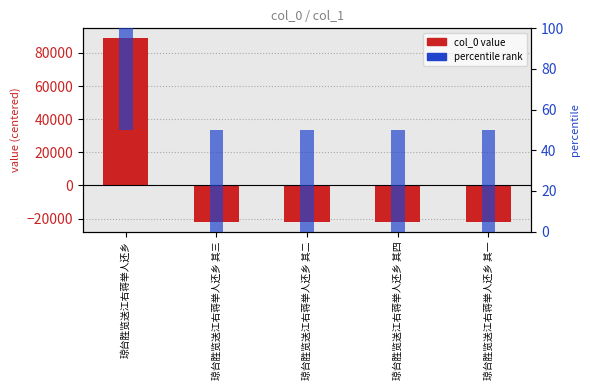

What is the minimum value shown in the chart?

-22326